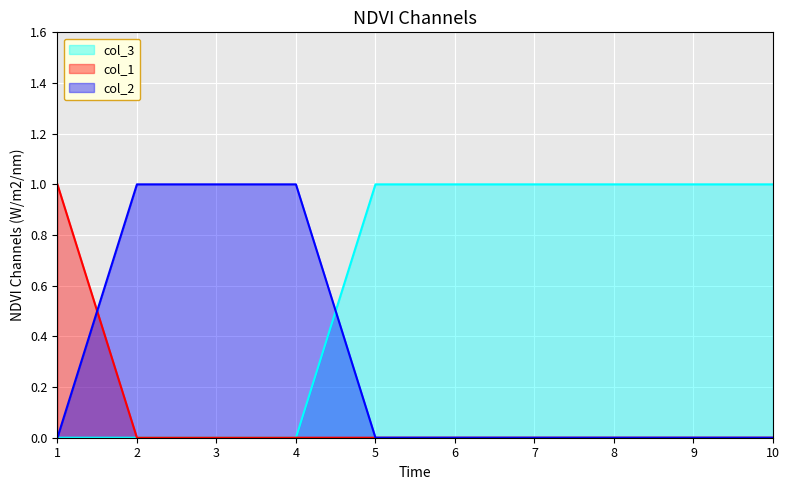

Is it true that col_3 equals 1 at 10?

True